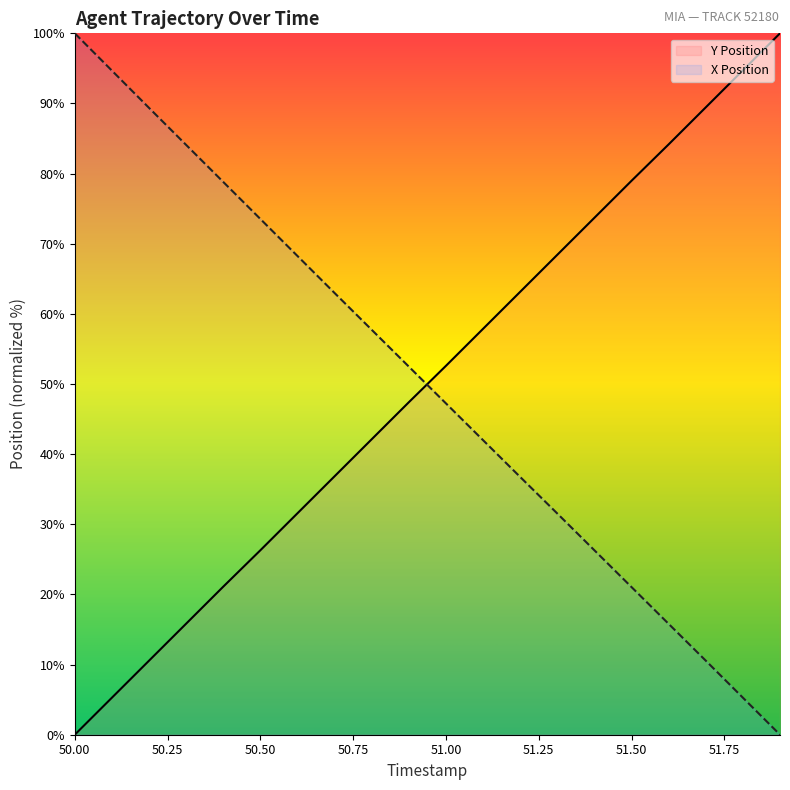

Which has a higher value, 50.6 or 50.9?

50.9